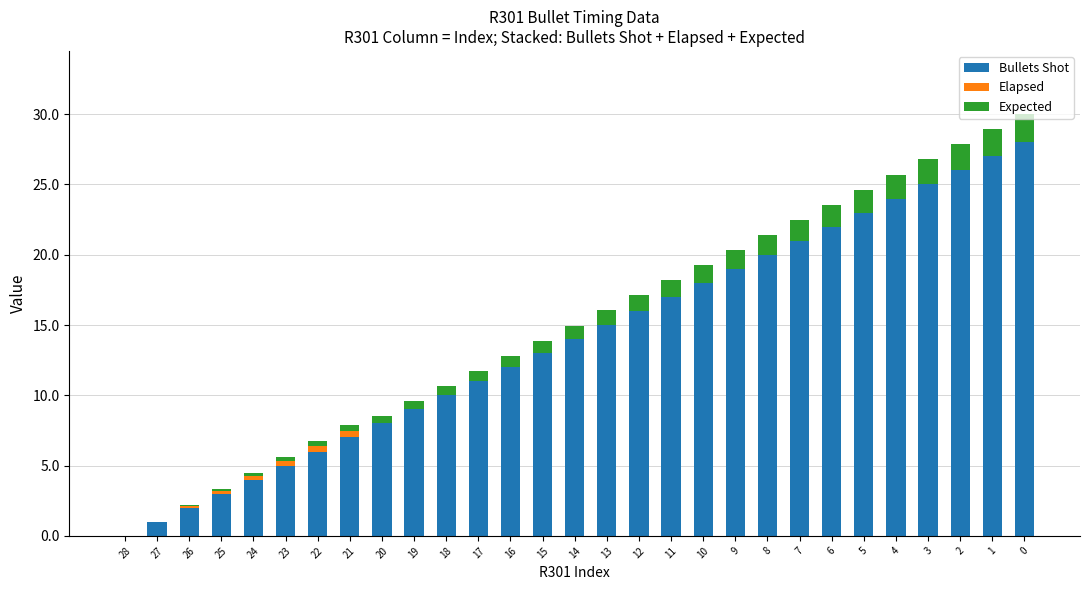

The value of Bullets Shot at 6 is 34.7. True or false?

False